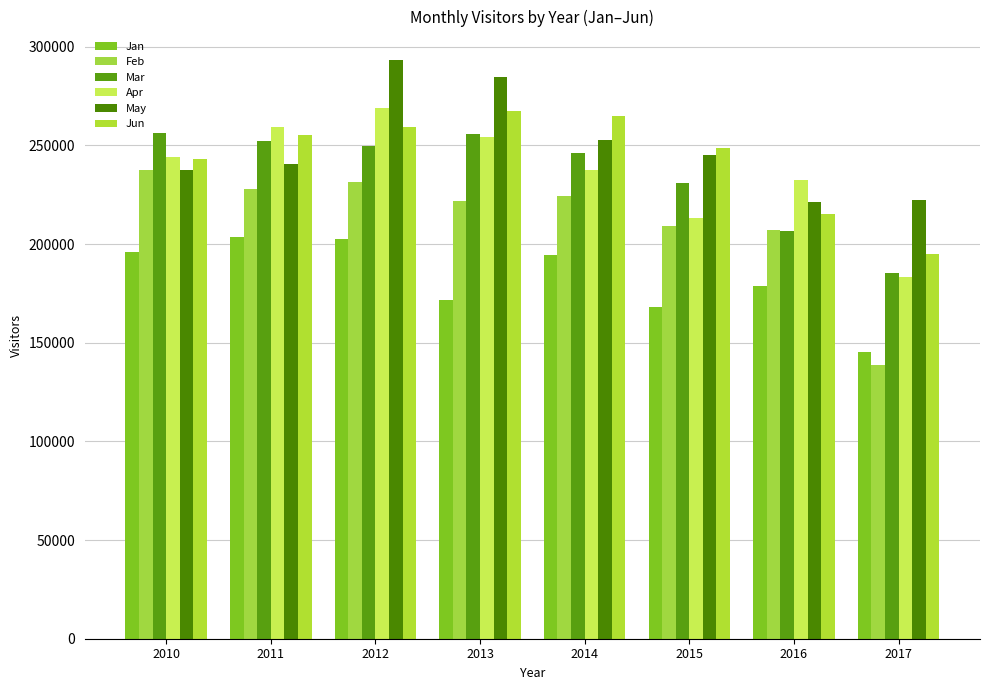

At which label is Apr closest to 226073?

2016